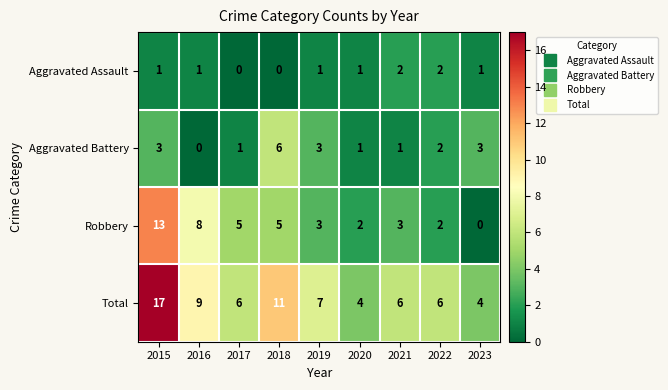

Which series has the largest total across all categories?

Total